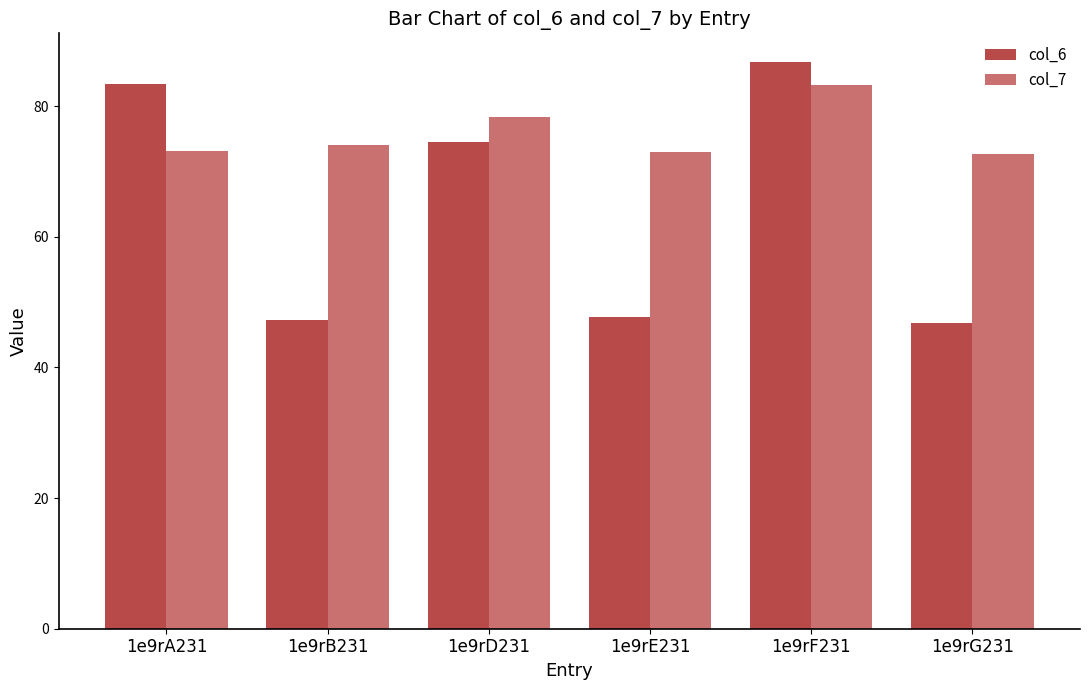

Rank the series by their average value, from highest to lowest.

col_7, col_6